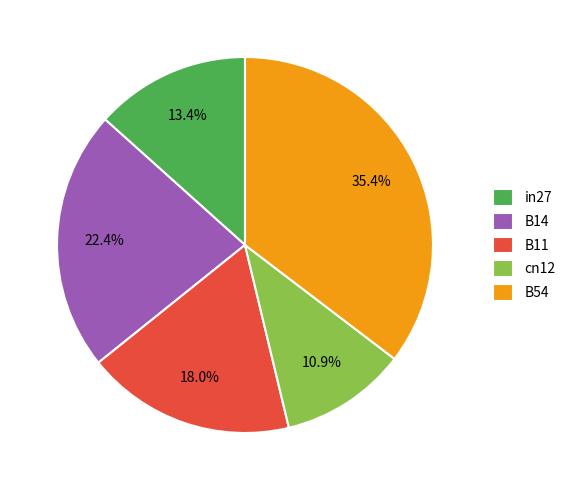

Is it true that B11 is 18% of the pie?

True